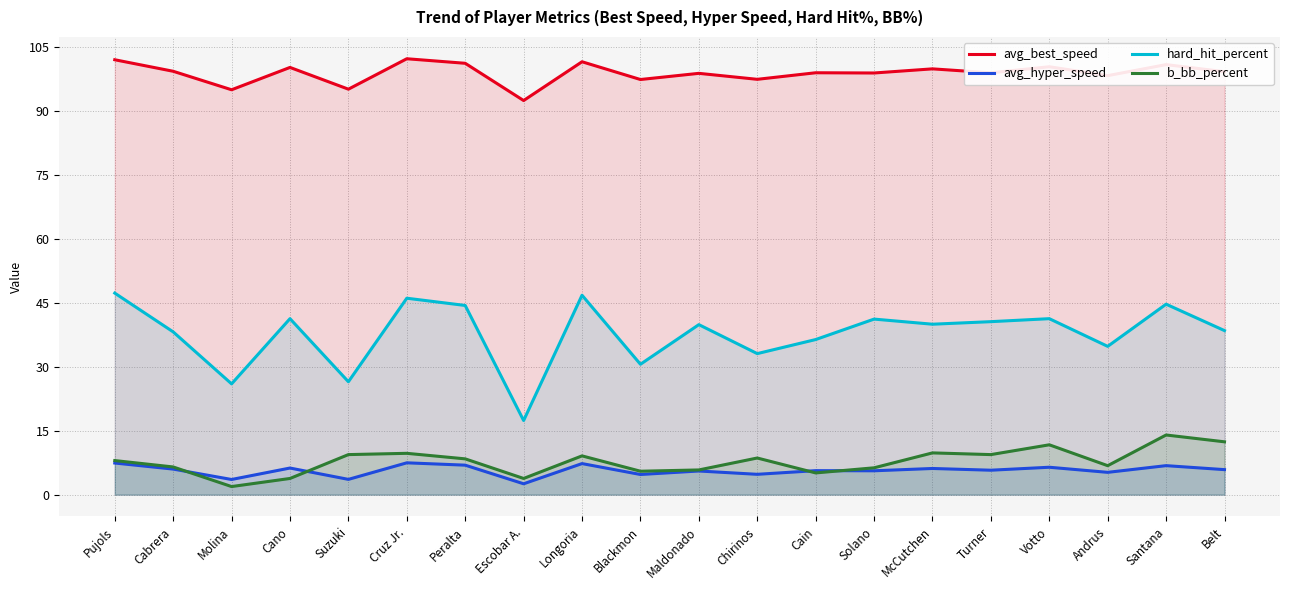

Reading left to right, transcribe all the data shown in this chart.

avg_best_speed: 102.1	99.4	95.0	100.3	95.2	102.3	101.2	92.5	101.6	97.4	98.9	97.5	99.0	99.0	99.9	99.0	100.4	98.3	100.9	99.3
avg_hyper_speed: 7.4	6.0	3.6	6.2	3.6	7.5	6.9	2.6	7.3	4.7	5.6	4.8	5.6	5.6	6.1	5.7	6.4	5.2	6.8	5.9
hard_hit_percent: 47.3	38.2	26.0	41.3	26.5	46.1	44.4	17.4	46.8	30.6	39.9	33.1	36.4	41.2	40.0	40.6	41.3	34.8	44.7	38.5
b_bb_percent: 8.0	6.5	1.9	3.8	9.4	9.7	8.4	3.8	9.1	5.5	5.8	8.6	5.1	6.3	9.8	9.4	11.7	6.8	14.0	12.4